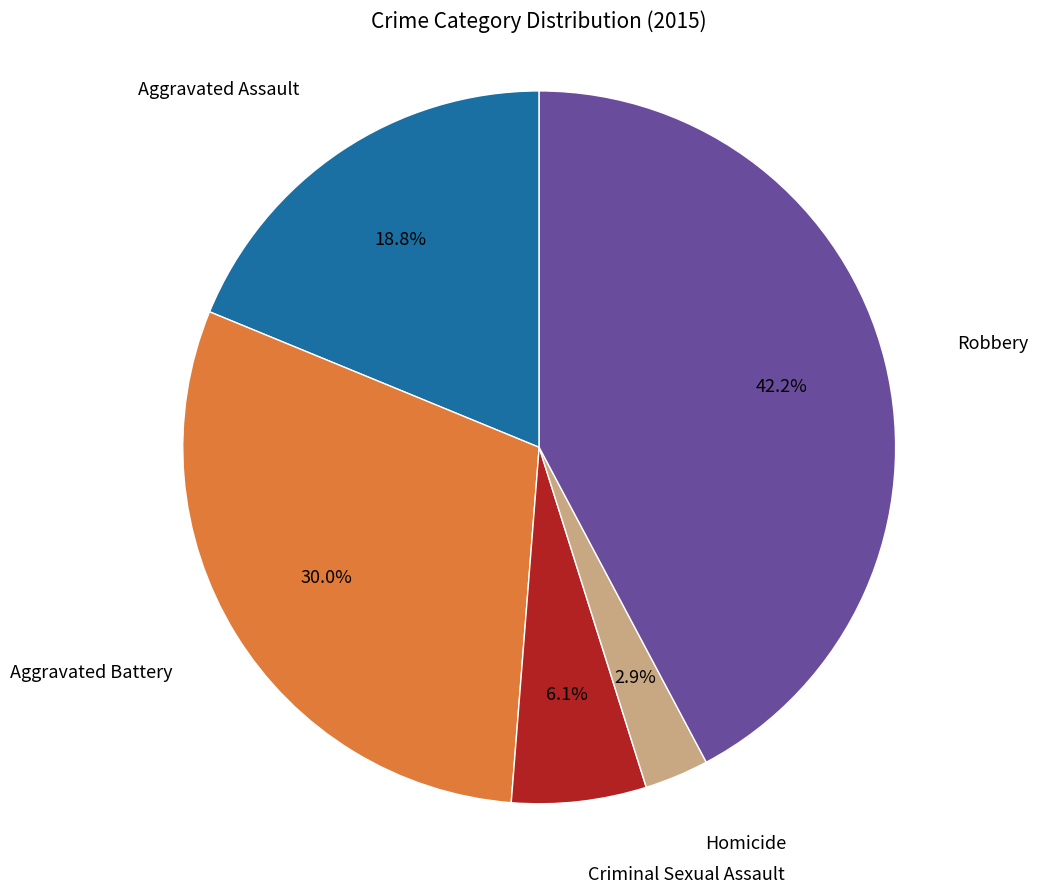

Between Homicide and Aggravated Battery, which is larger?

Aggravated Battery